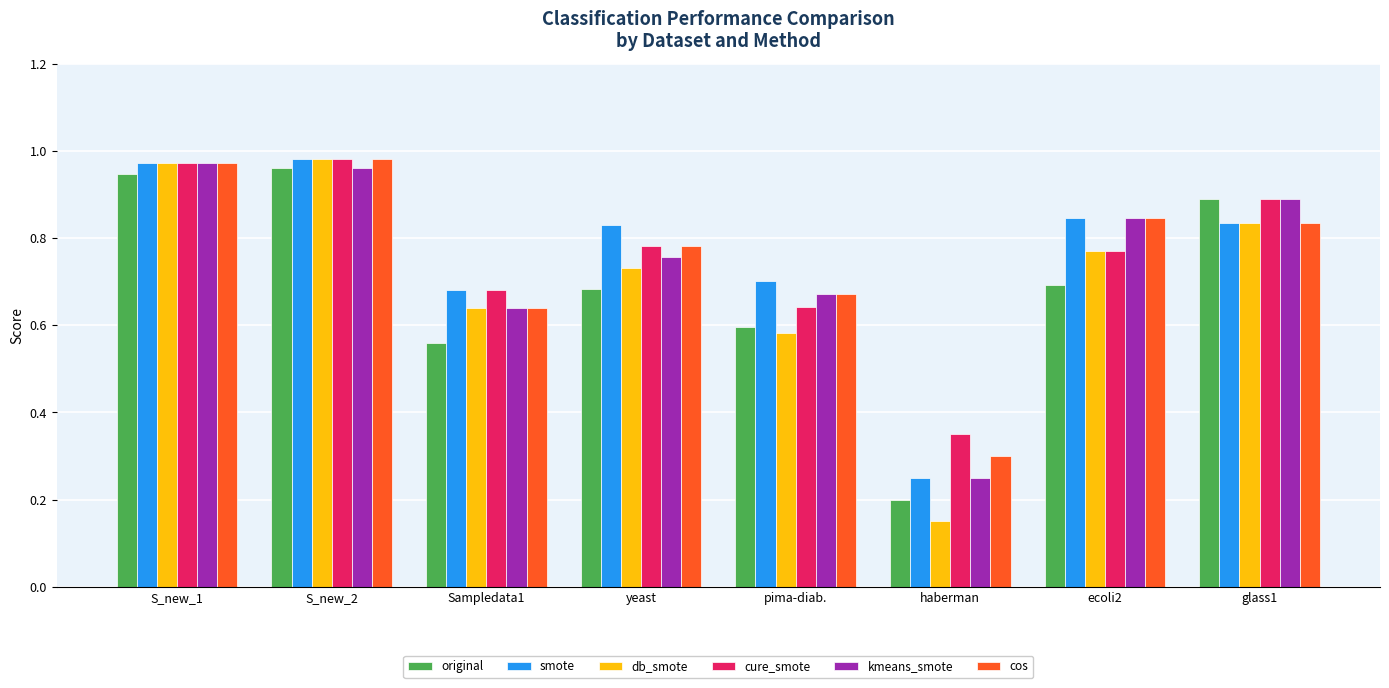

Is it true that smote equals 0.1 at haberman?

False